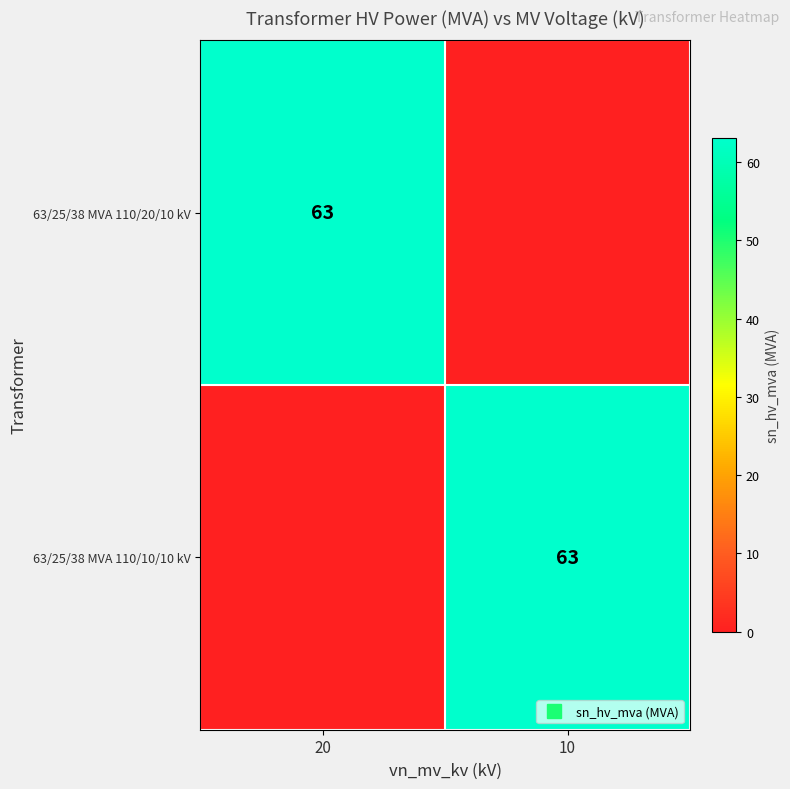

At how many categories does at least one series exceed 25?

2